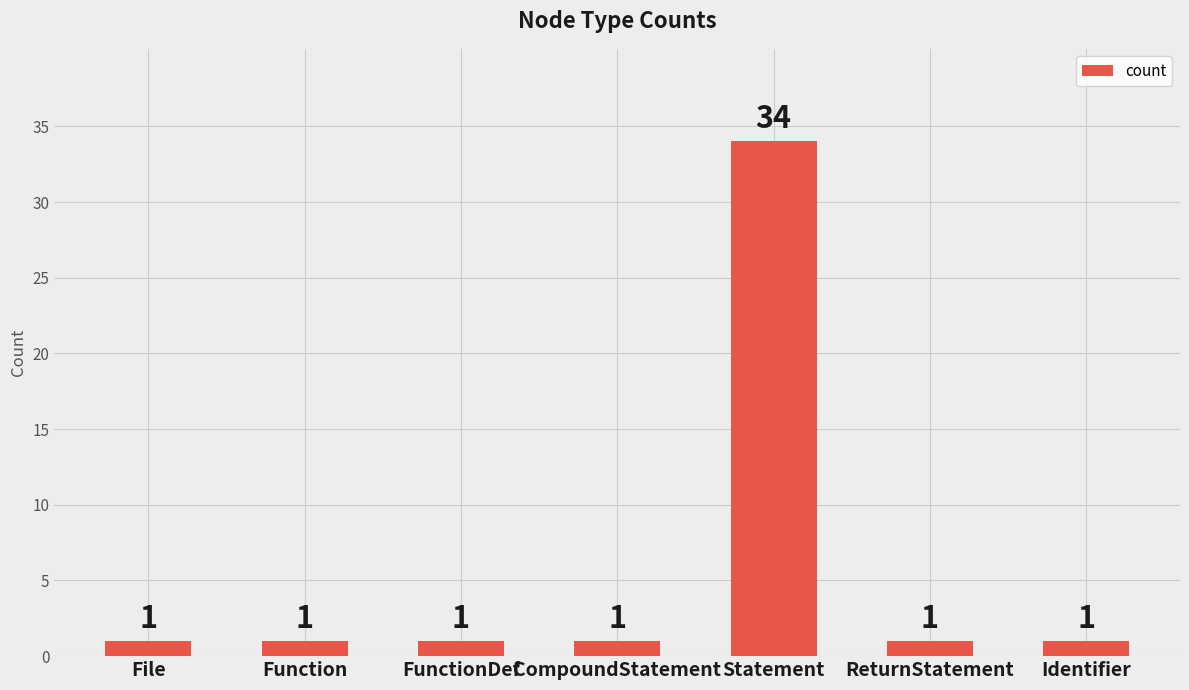

Is it true that the value at Function is 1?

True